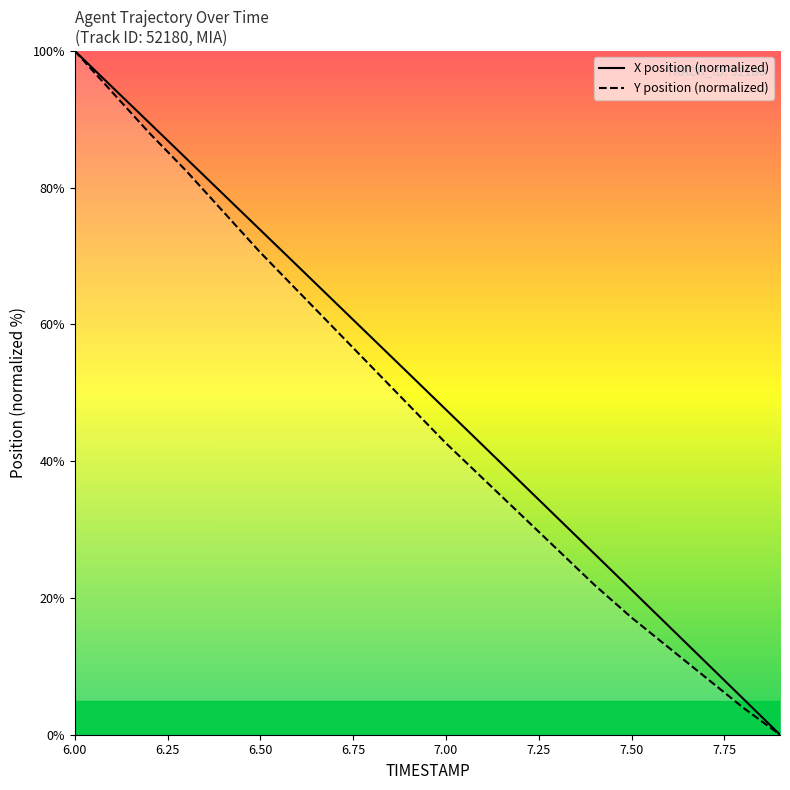

Rank the series by their maximum value, from highest to lowest.

X position (normalized), Y position (normalized)